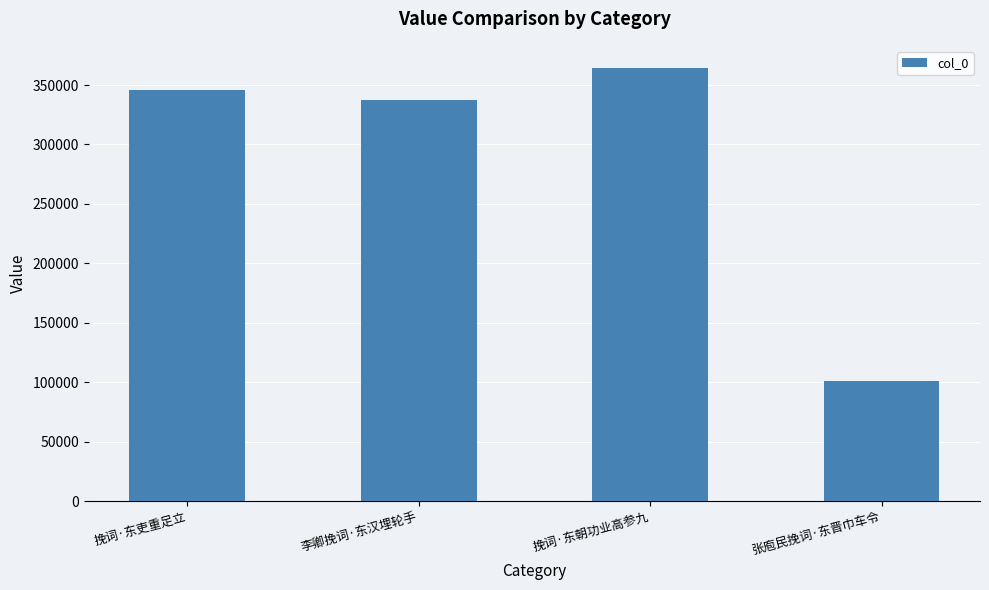

Reading left to right, extract all data points from this chart.

挽词·东吏重足立=345970	李卿挽词·东汉埋轮手=337311	挽词·东朝功业高参九=364729	张庖民挽词·东晋巾车令=100935